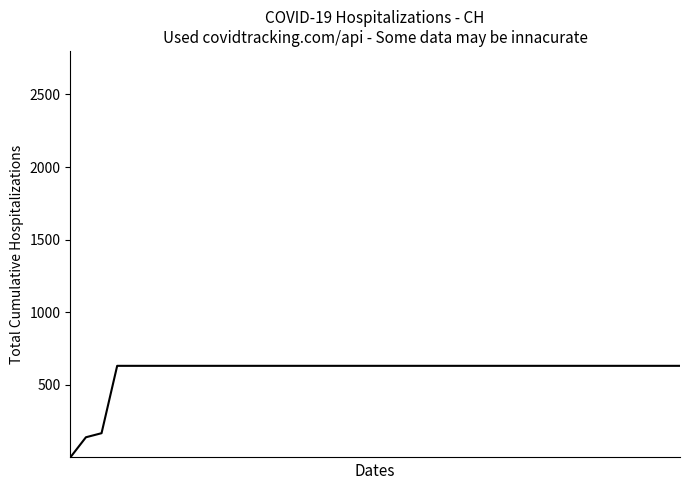

How many values are above zero?

39